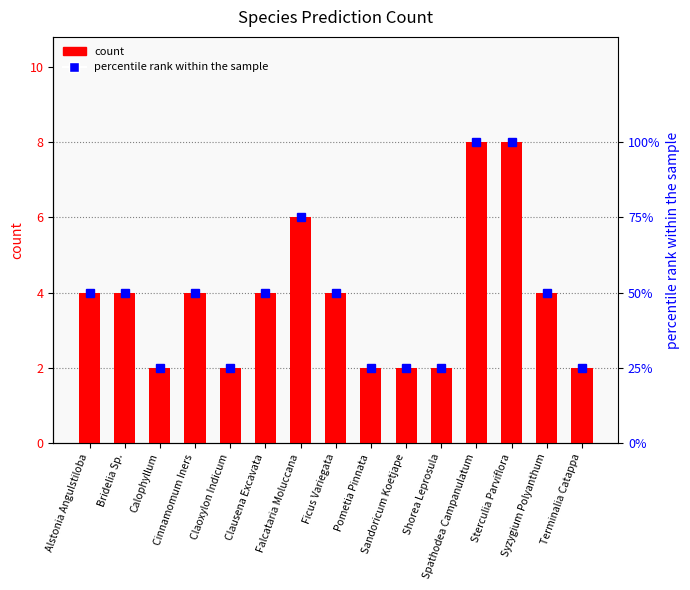

At which category is the sum across all series the highest?

Spathodea Campanulatum